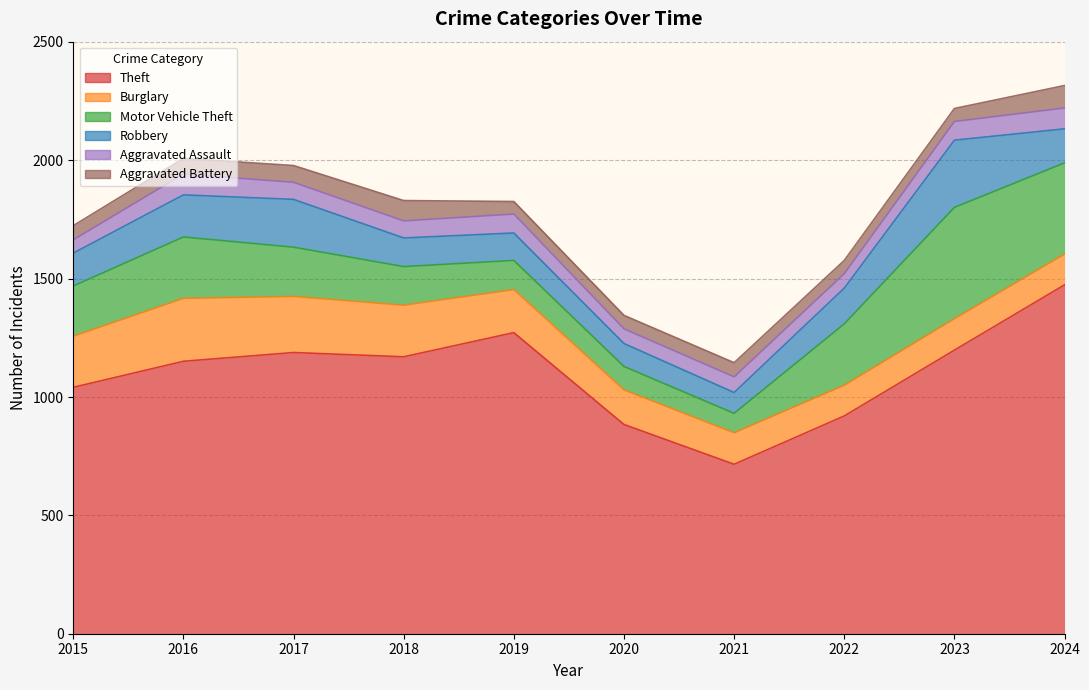

The Burglary series shows 176 at 2024. True or false?

False